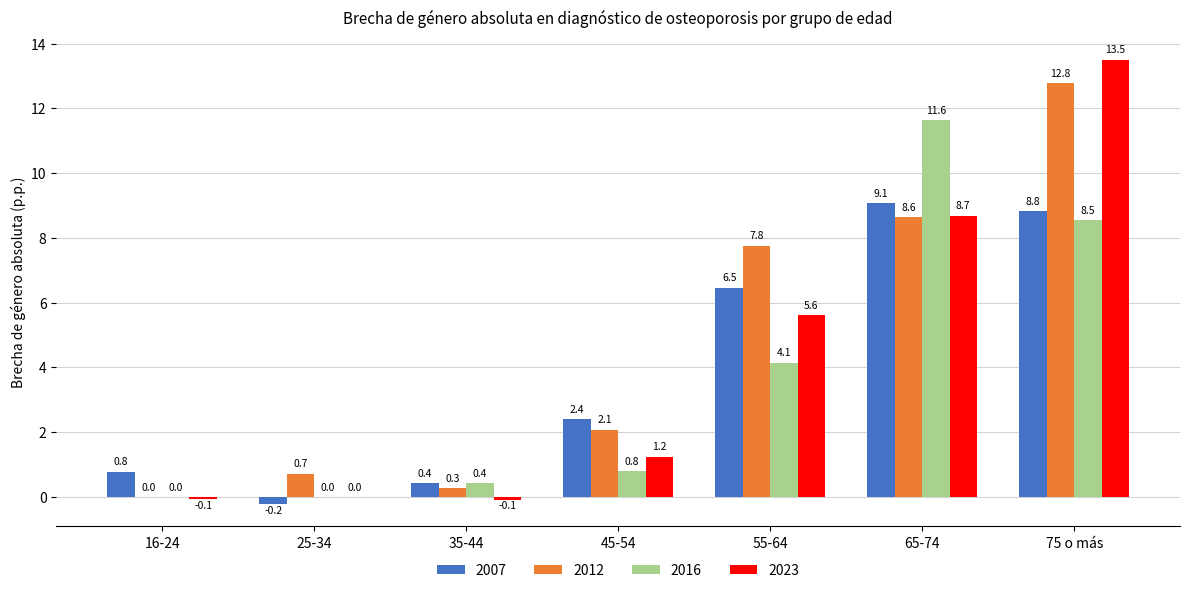

Is the value of 2016 at 25-34 greater than the value of 2023 at 35-44?

Yes